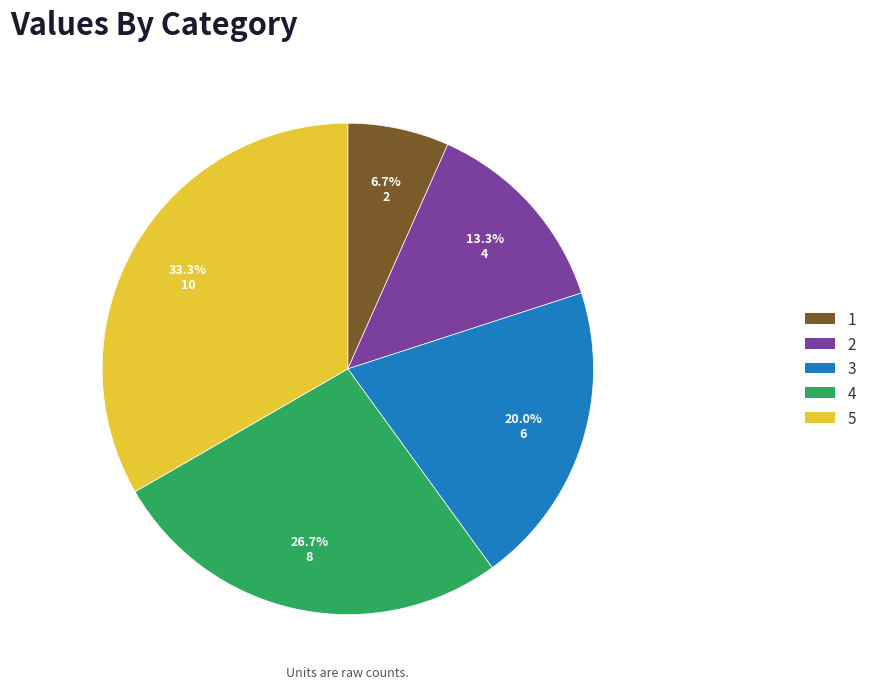

How many slices are in this pie chart?

5